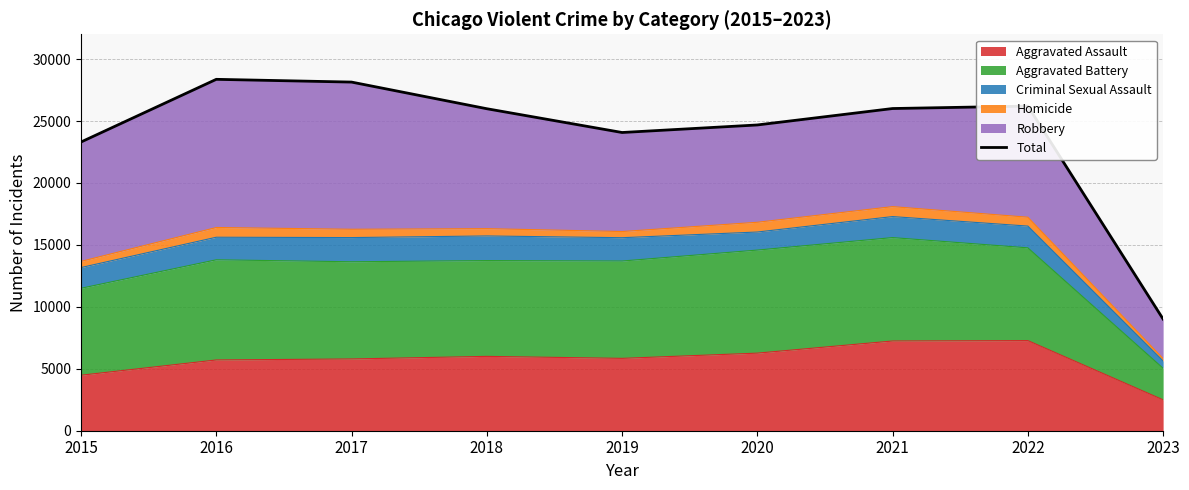

Reading left to right, list all the values displayed in this chart.

23305	28364	28142	25991	24072	24681	26007	26203	9010